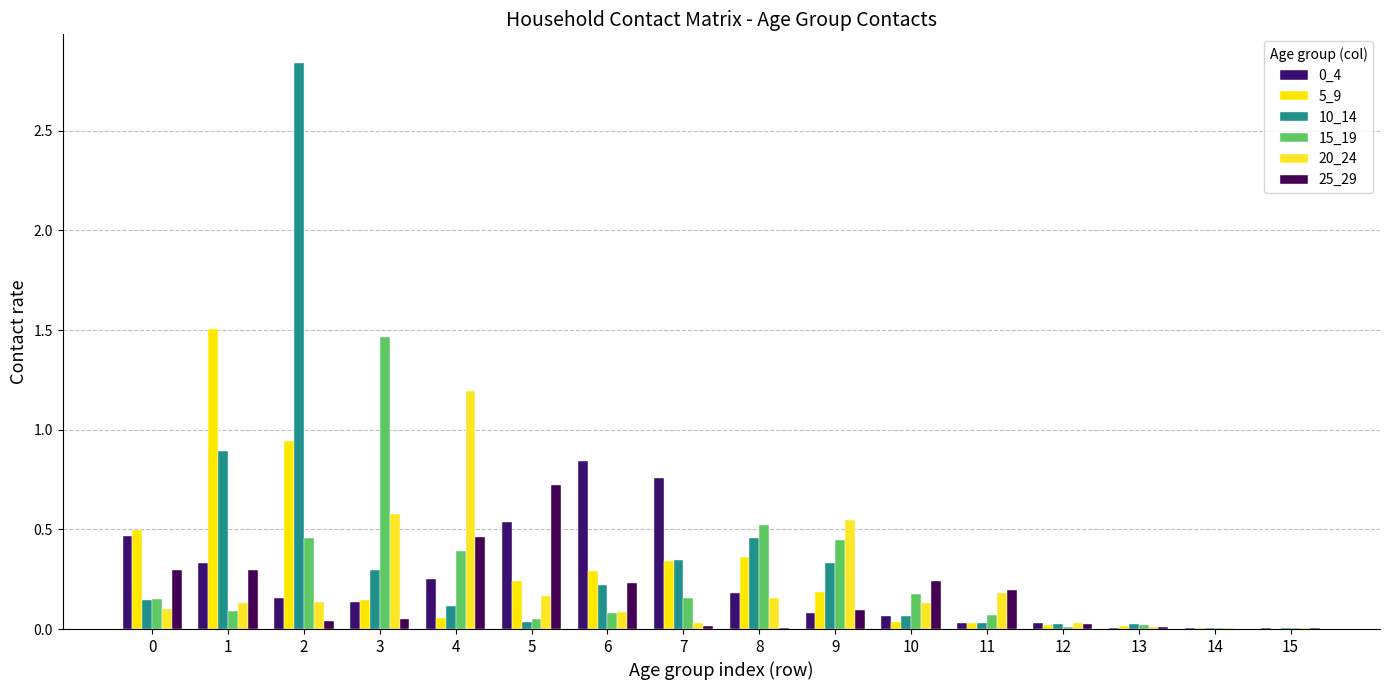

Rank the series by their maximum value, from lowest to highest.

25_29, 0_4, 20_24, 15_19, 5_9, 10_14